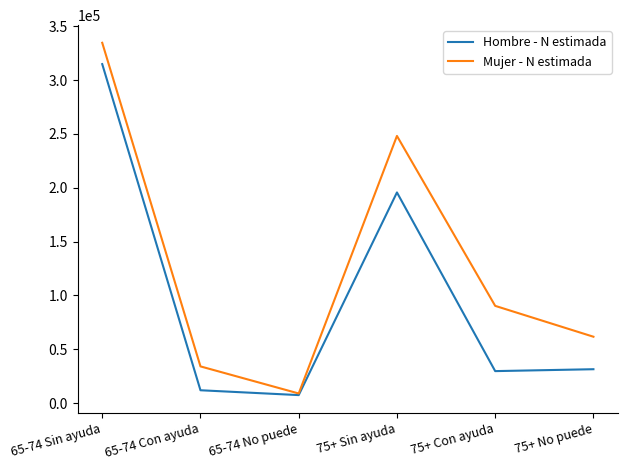

Is the value of Mujer - N estimada at 75+ No puede greater than the value of Hombre - N estimada at 75+ Con ayuda?

Yes